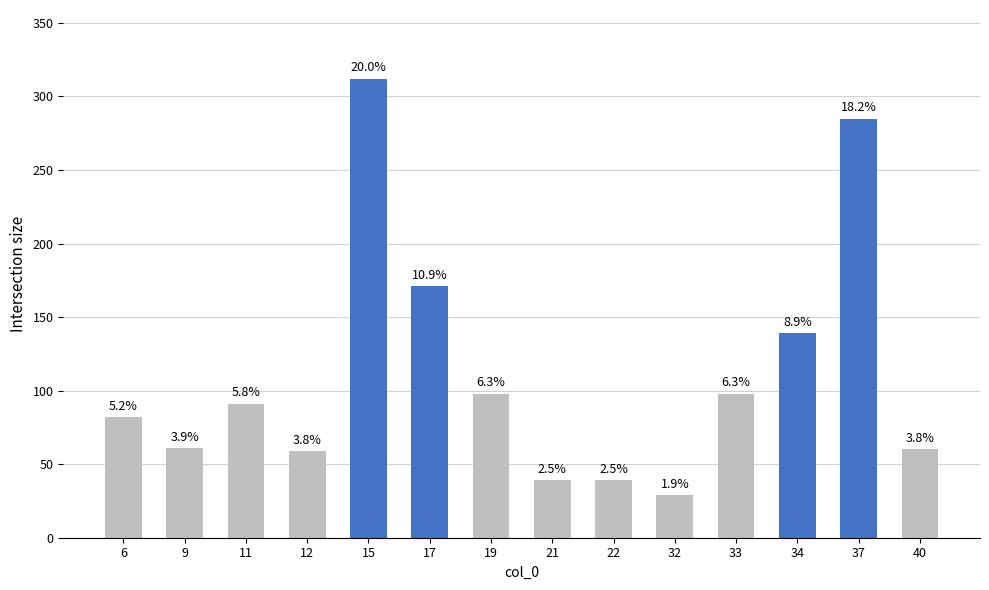

What is the ratio of the value at 34 to the value at 21?

3.6